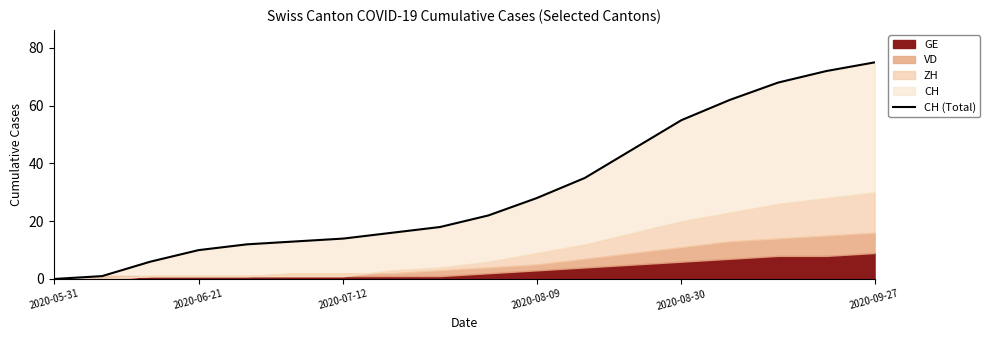

How many lines are shown in the chart?

1